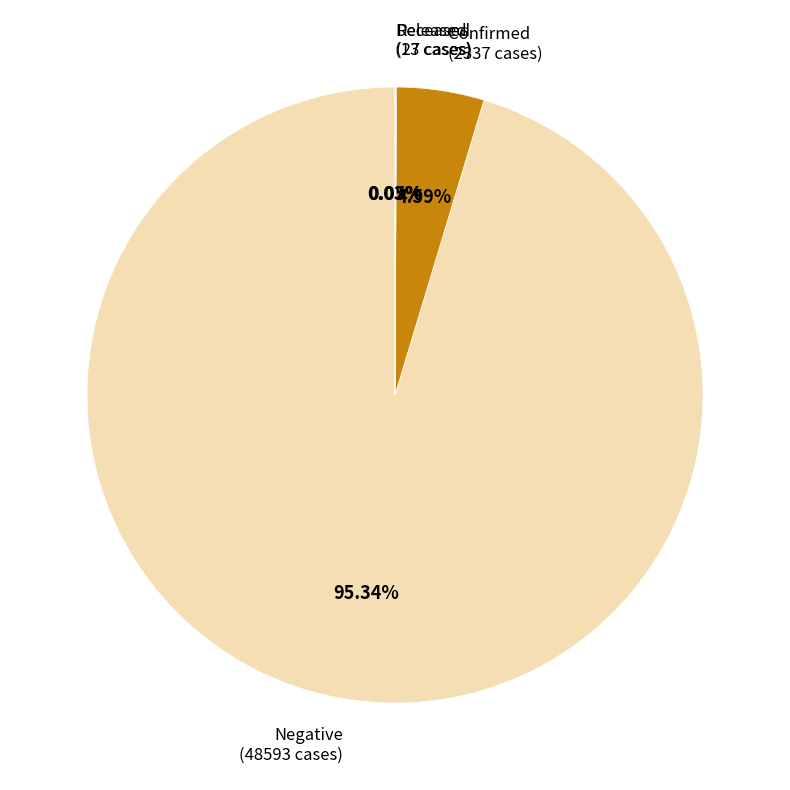

Does any single category account for the majority?

Yes